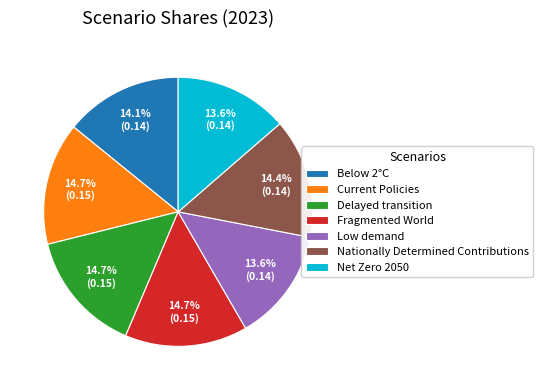

The Fragmented World slice represents 25% of the pie. True or false?

False